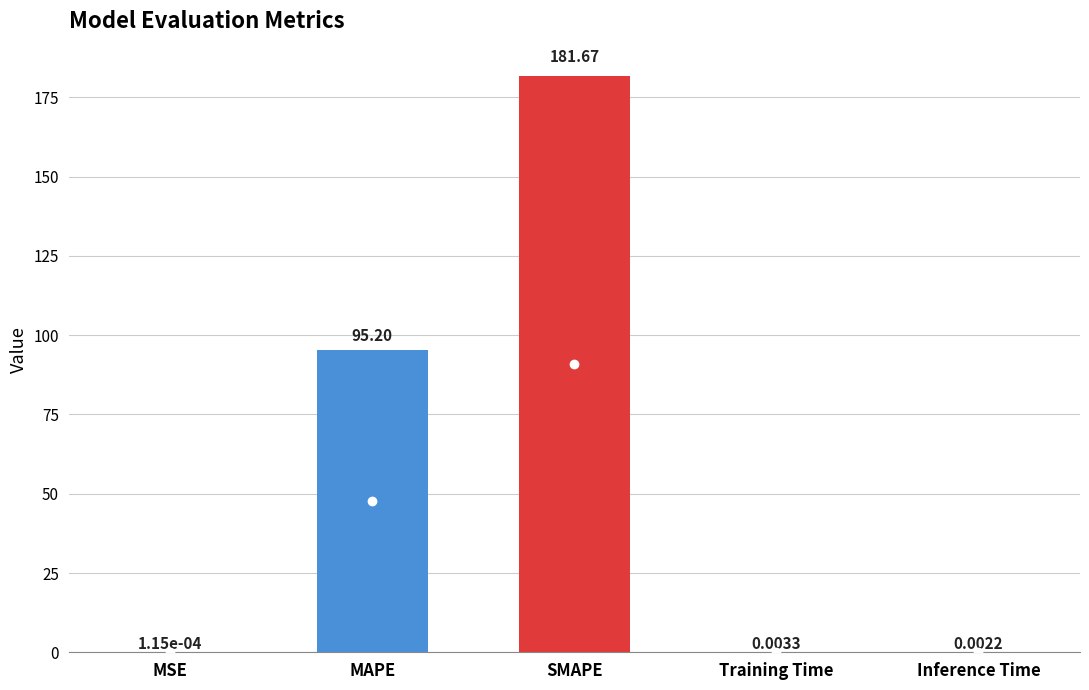

Where is the data nearest to the value 90?

MAPE